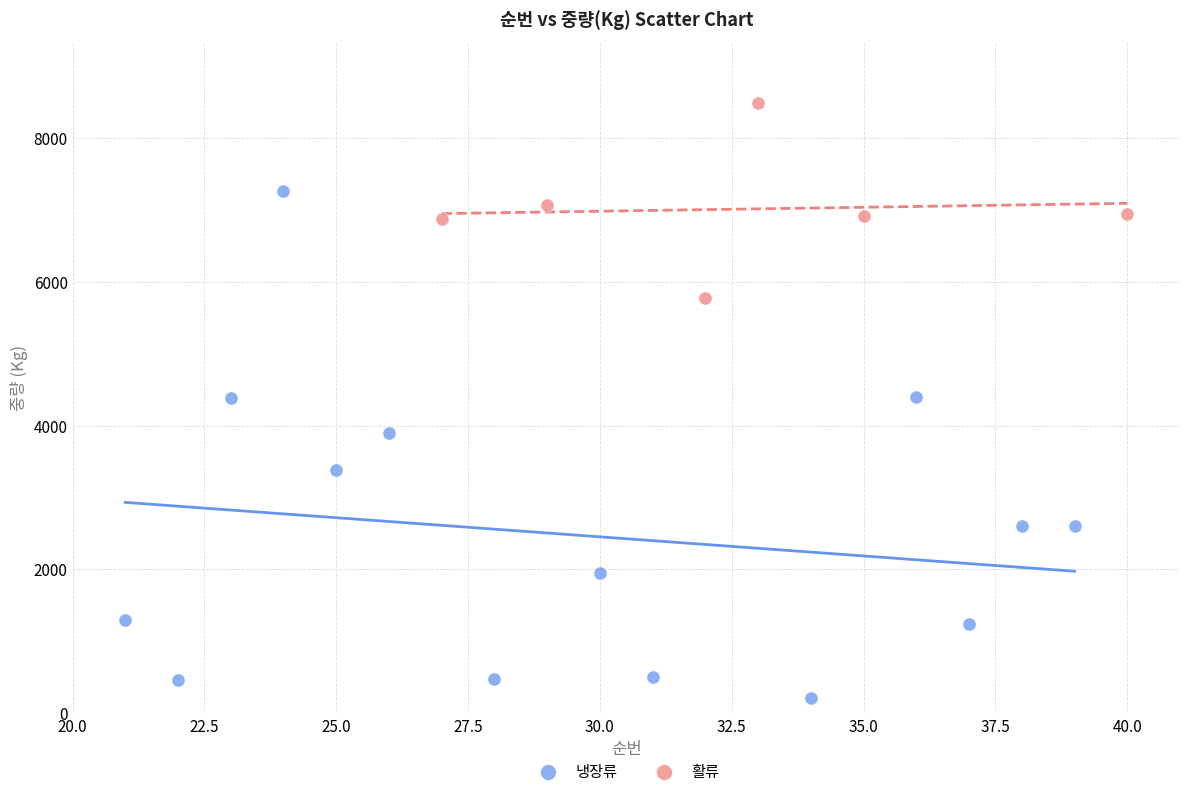

Which series has the widest spread of Y values?

냉장류